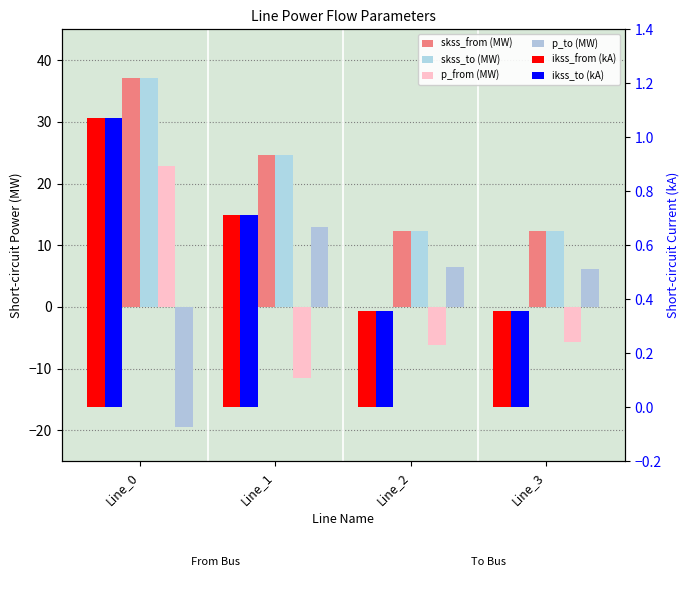

Reading left to right, list all the values displayed in this chart.

skss_from (MW): Line_0=37.1	Line_1=24.7	Line_2=12.4	Line_3=12.4
skss_to (MW): Line_0=37.1	Line_1=24.7	Line_2=12.4	Line_3=12.4
p_from (MW): Line_0=22.9	Line_1=-11.4	Line_2=-6.1	Line_3=-5.7
p_to (MW): Line_0=-19.5	Line_1=13.0	Line_2=6.5	Line_3=6.1
ikss_from (kA): Line_0=1.1	Line_1=0.7	Line_2=0.4	Line_3=0.4
ikss_to (kA): Line_0=1.1	Line_1=0.7	Line_2=0.4	Line_3=0.4